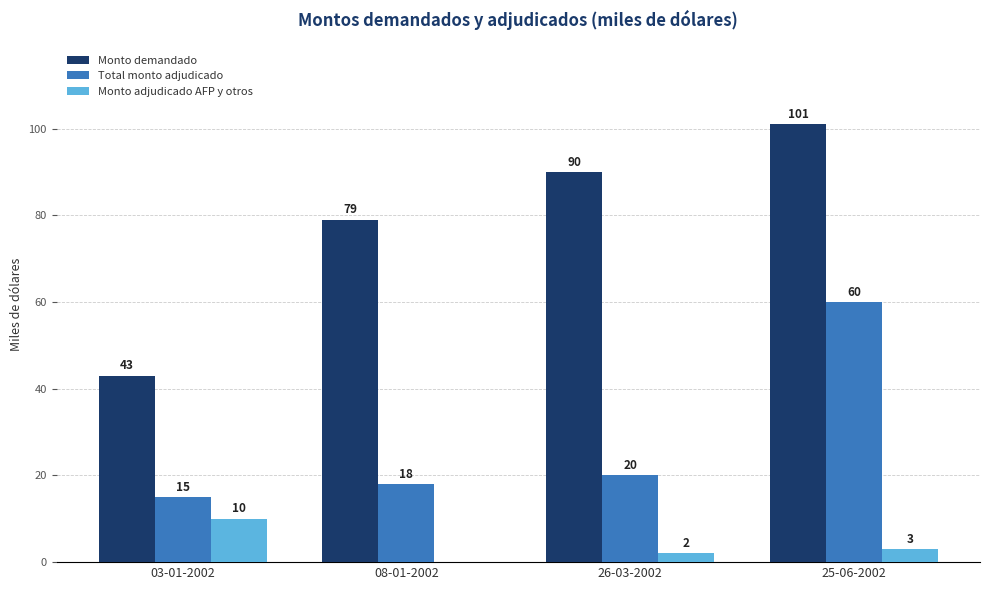

Count the number of categories in the chart.

4